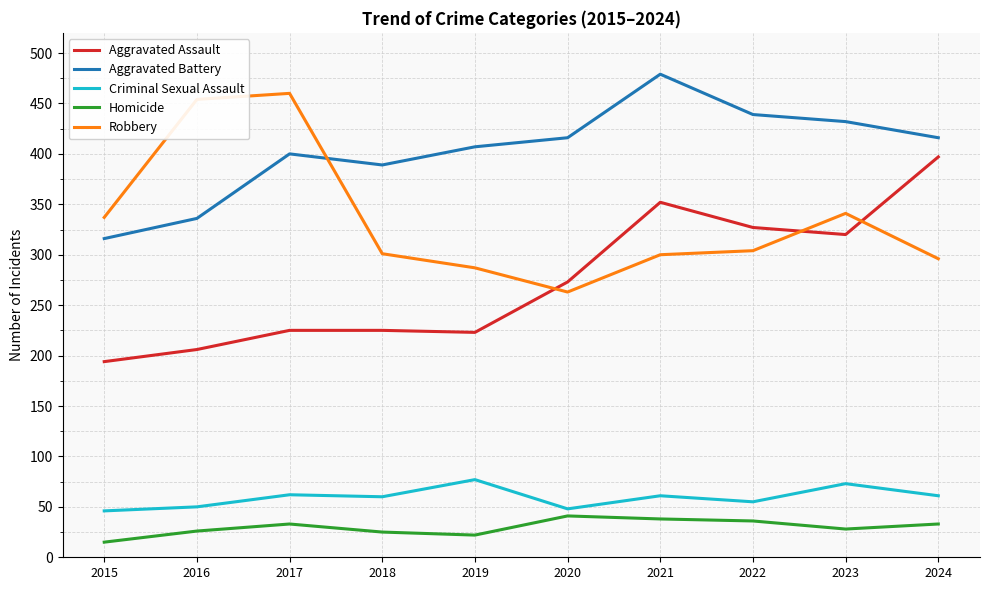

What is the spread (max minus min) of values at 2016?

428